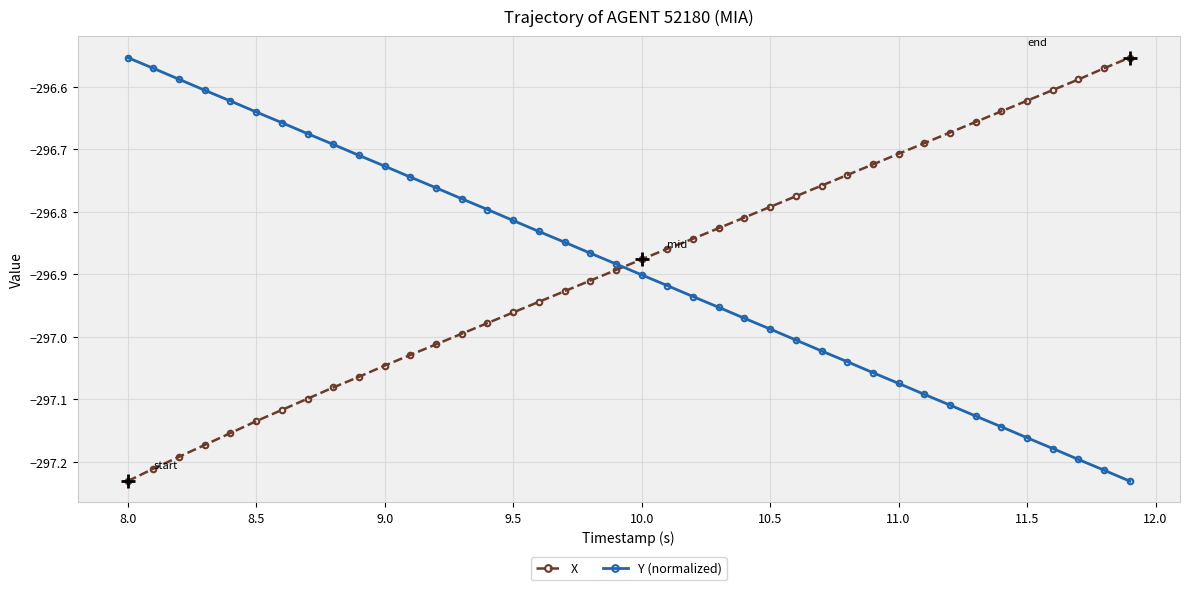

What is the difference between the maximum and minimum values in the Y (normalized) series?

0.7